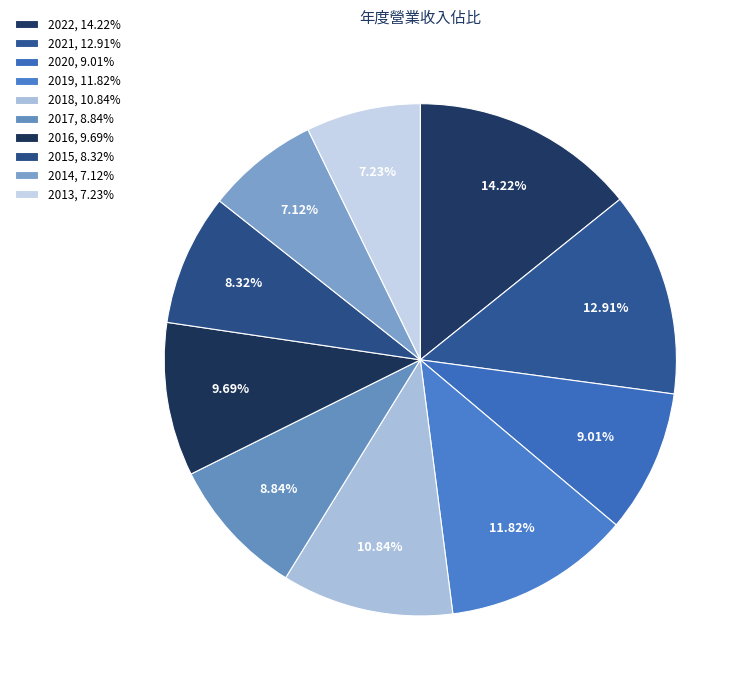

Do 2021 and 2016 together represent more than half of the pie?

No